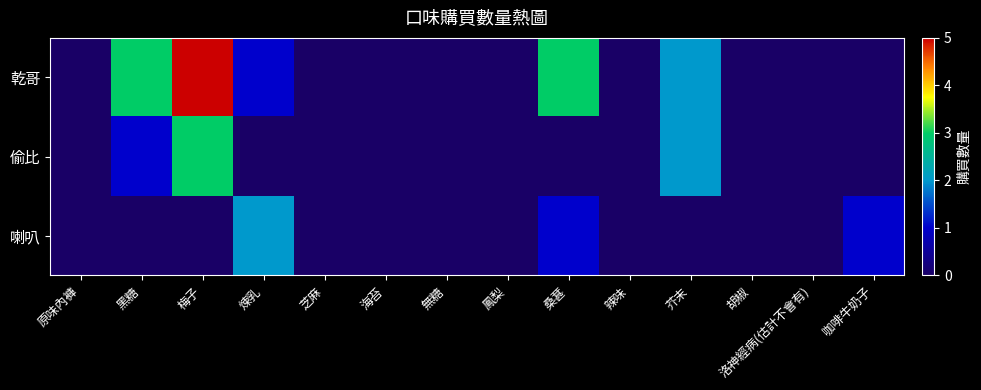

Count the number of data series in this chart.

3